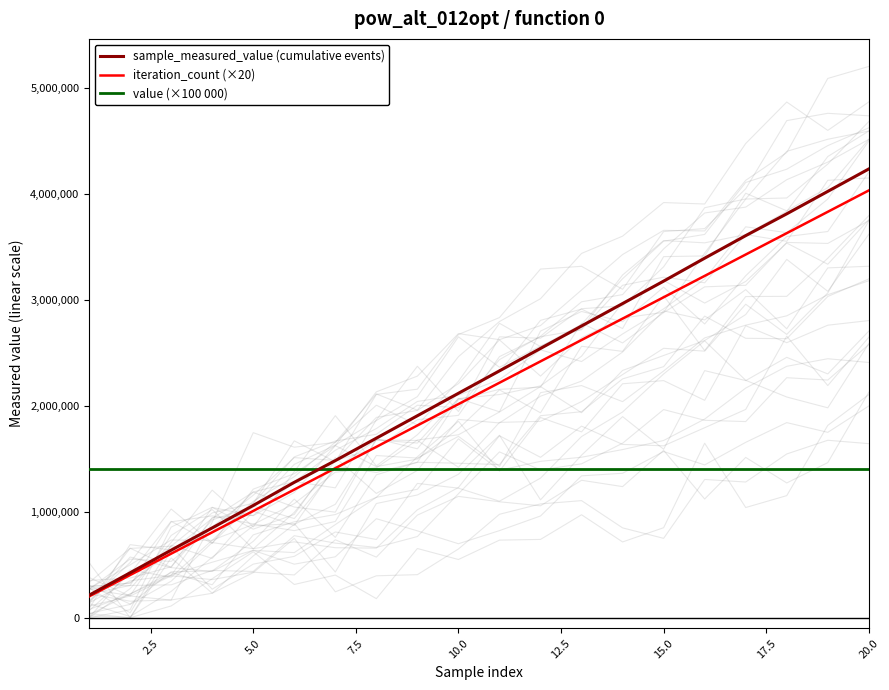

What is the highest value of the iteration_count (×20) series?

4031200